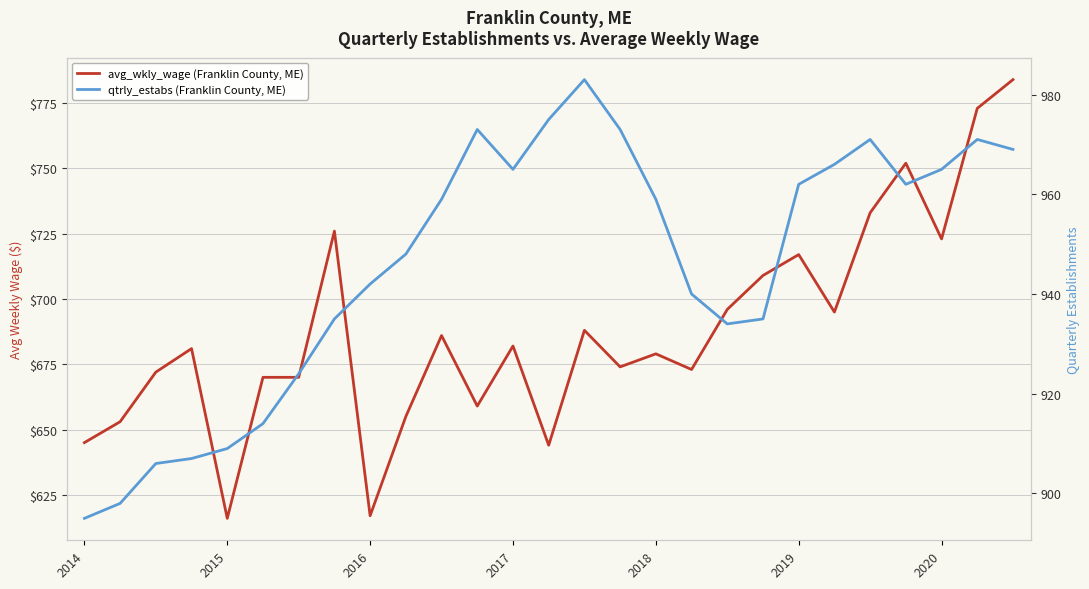

At 2020, list the series in order from smallest to largest.

avg_wkly_wage (Franklin County, ME), qtrly_estabs (Franklin County, ME)